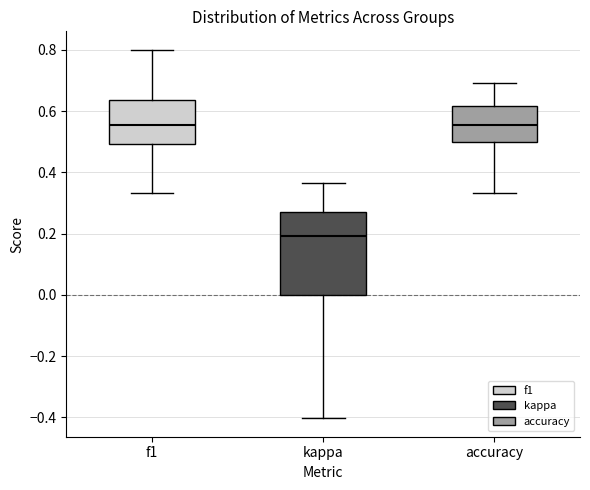

Reading left to right, read every box against the y-axis: the position of its median line, the range the box covers, and the ends of its whiskers. The values are not printed on the chart, so give them approximately, as read against the axis.

f1: median 0.56, box 0.50 to 0.64, whiskers 0.34 to 0.80
kappa: median 0.20, box 0.00 to 0.26, whiskers -0.40 to 0.36
accuracy: median 0.56, box 0.50 to 0.62, whiskers 0.34 to 0.70